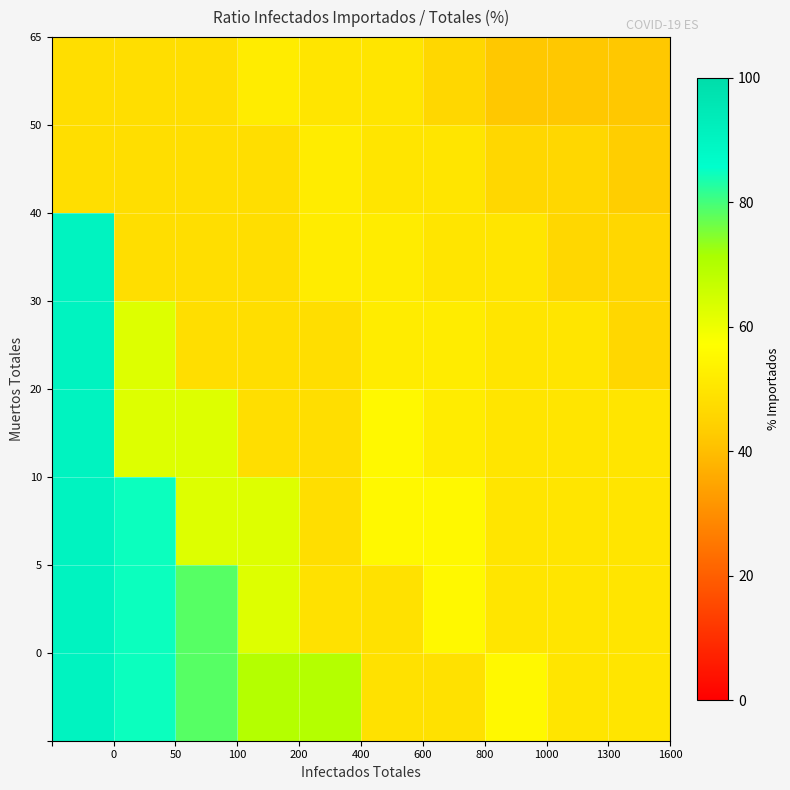

How many data points does each series have?

10